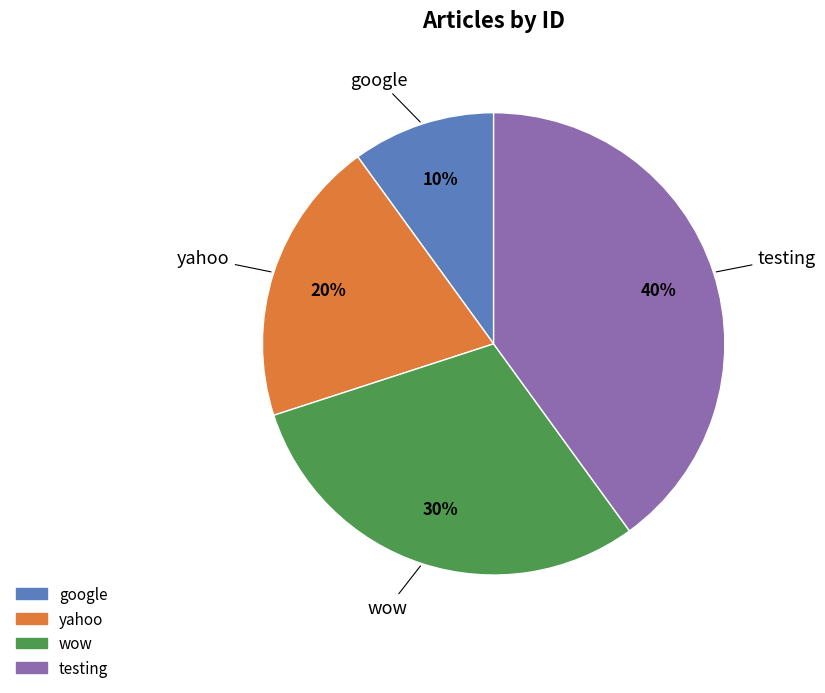

Does wow represent more than half of the total?

No